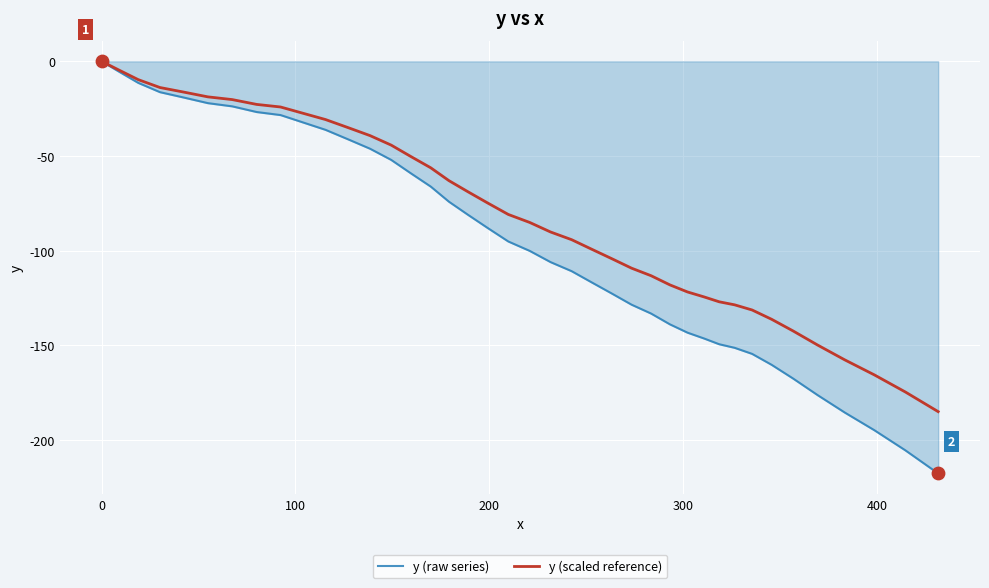

Which series has the largest total across all categories?

y (scaled reference)